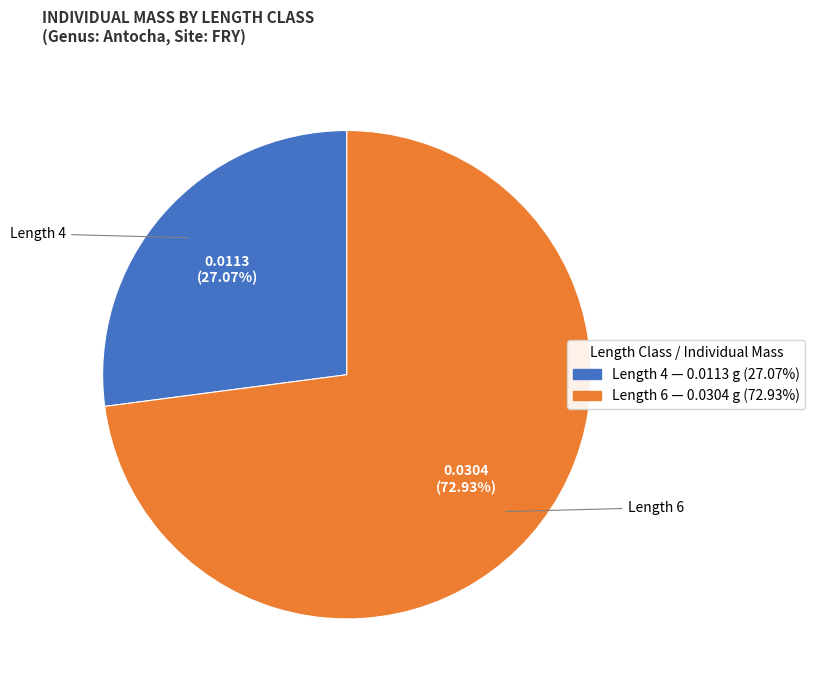

Does any single category account for the majority?

Yes